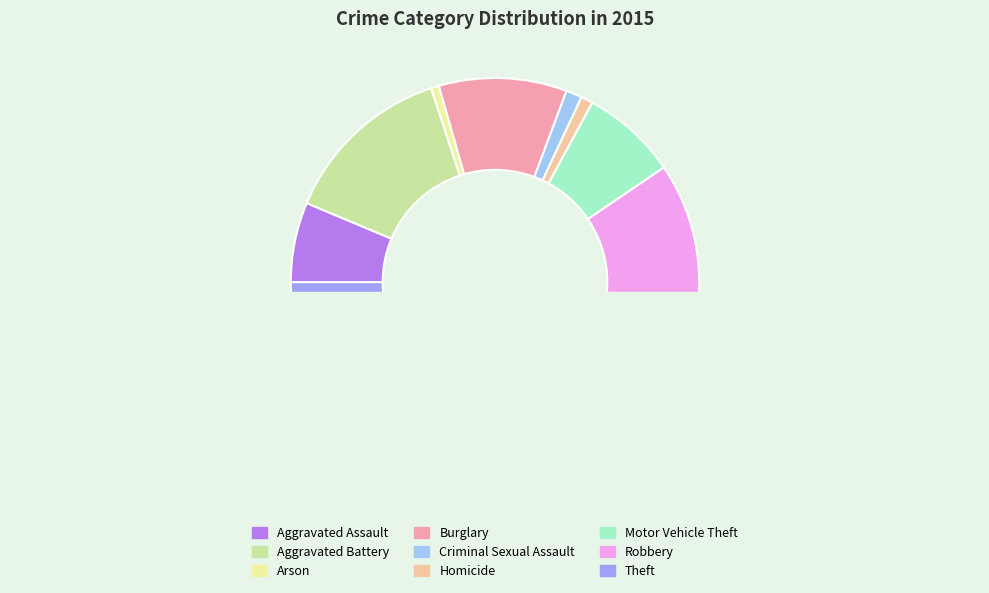

Is there a majority slice in this chart?

No